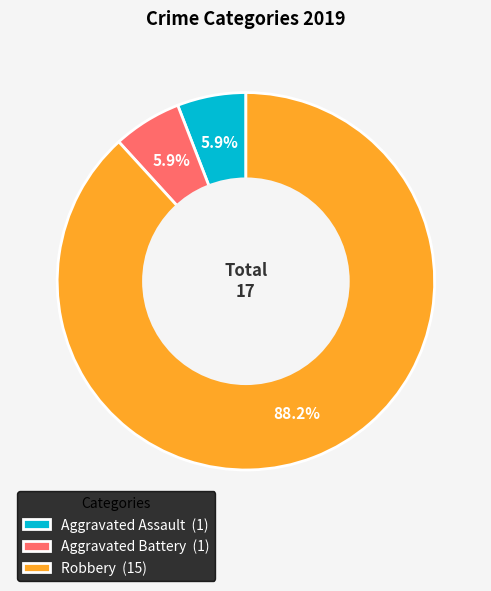

What percentage is the Robbery slice, to the nearest percent?

88%